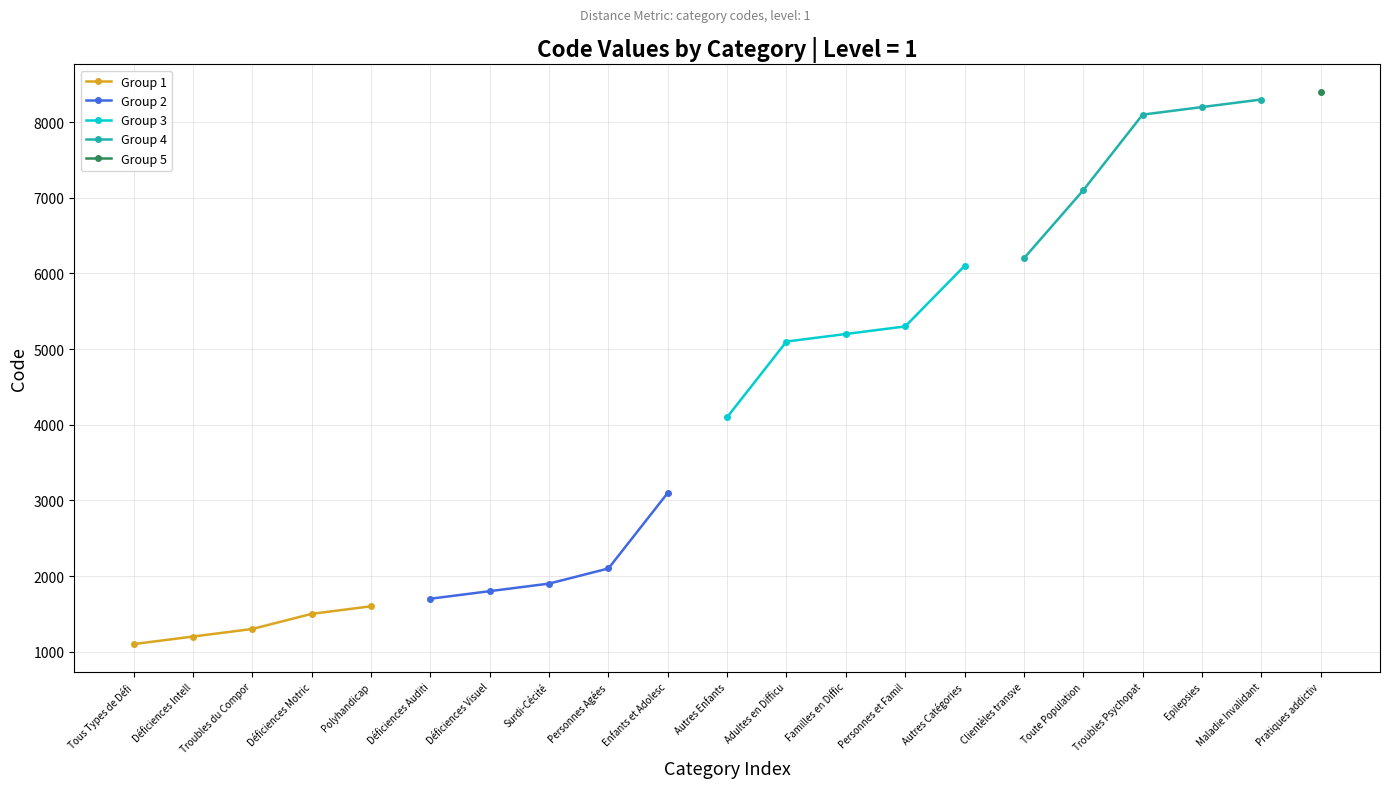

The Group 1 series shows 366 at Tous Types de Défi. True or false?

False